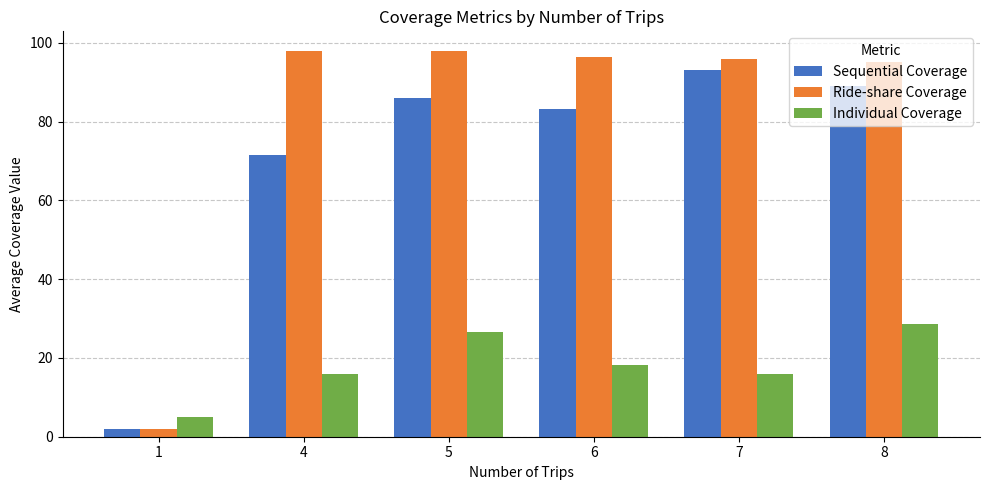

What is the sum of all Ride-share Coverage values?

485.3